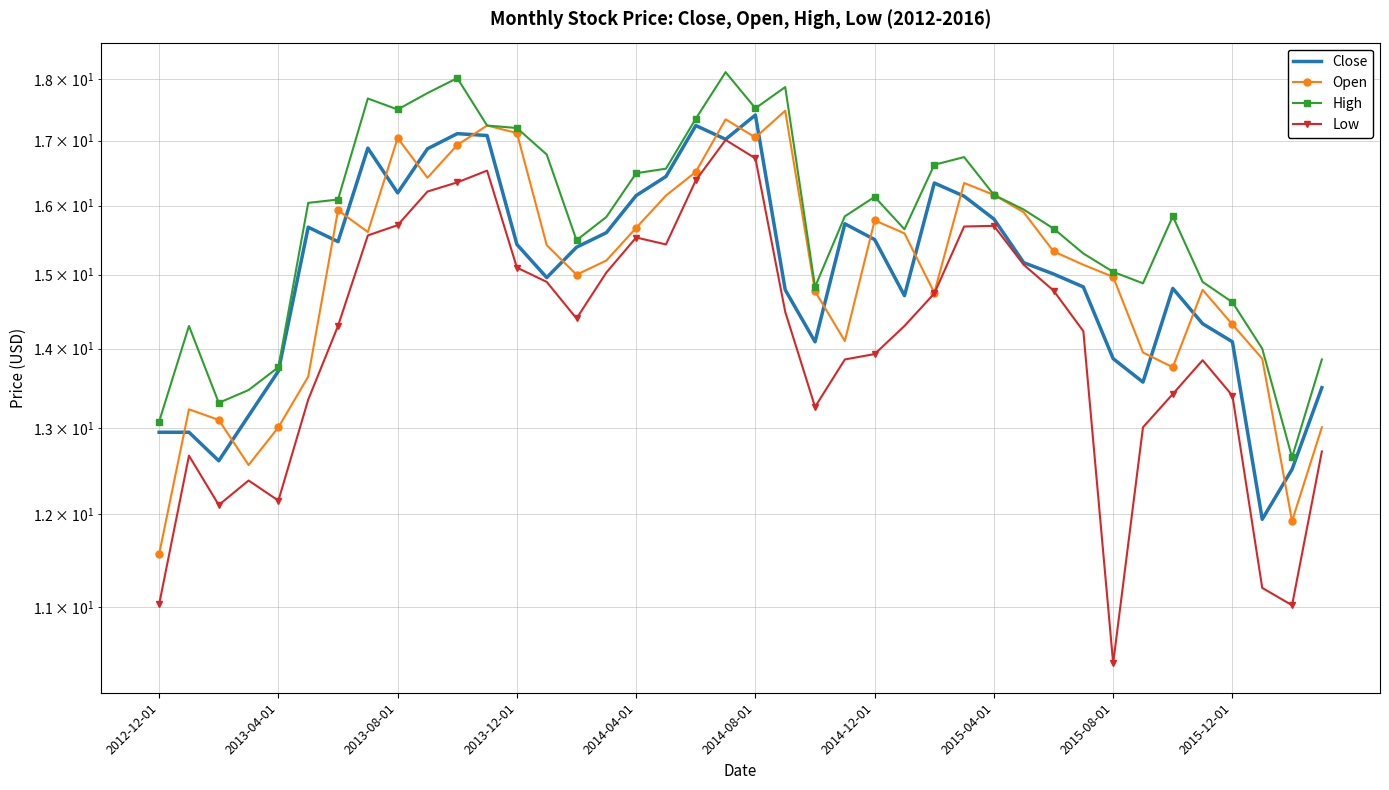

Which category has the lowest value in the Open series?

2012-12-01